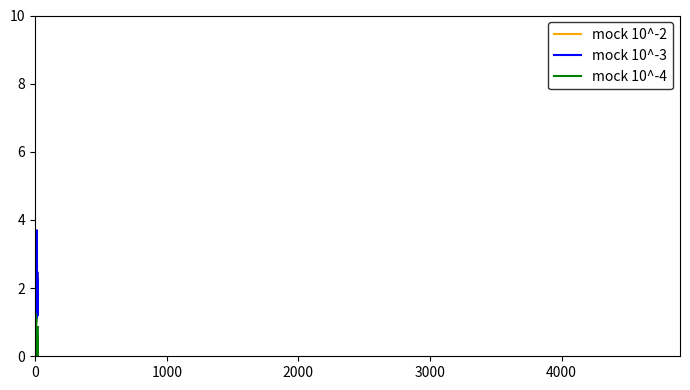

Which series has the widest spread of values?

mock 10^-3